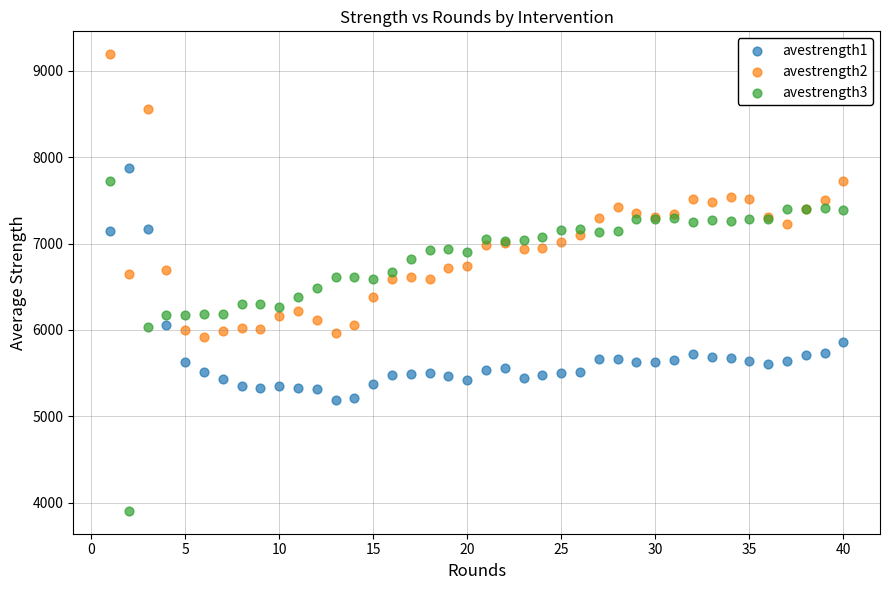

What is the X range (max minus min) for the scatter plot?

39.0